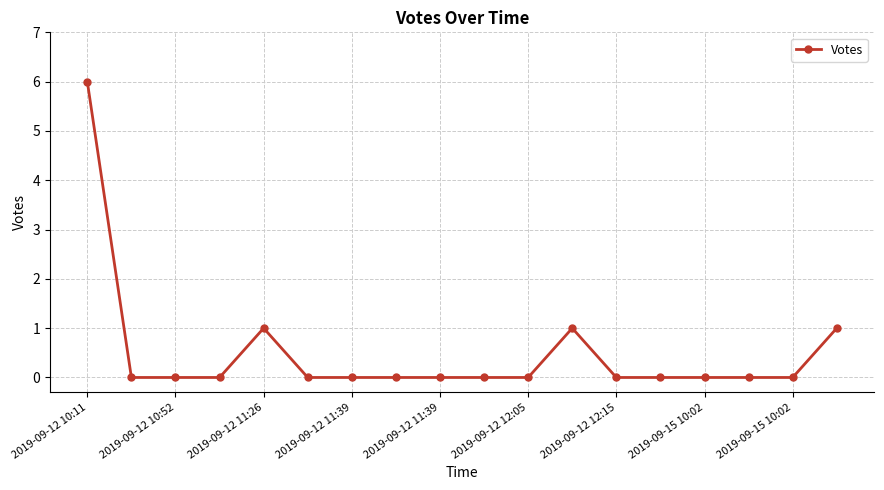

True or false: there are more than 1 points higher than both neighbors.

True